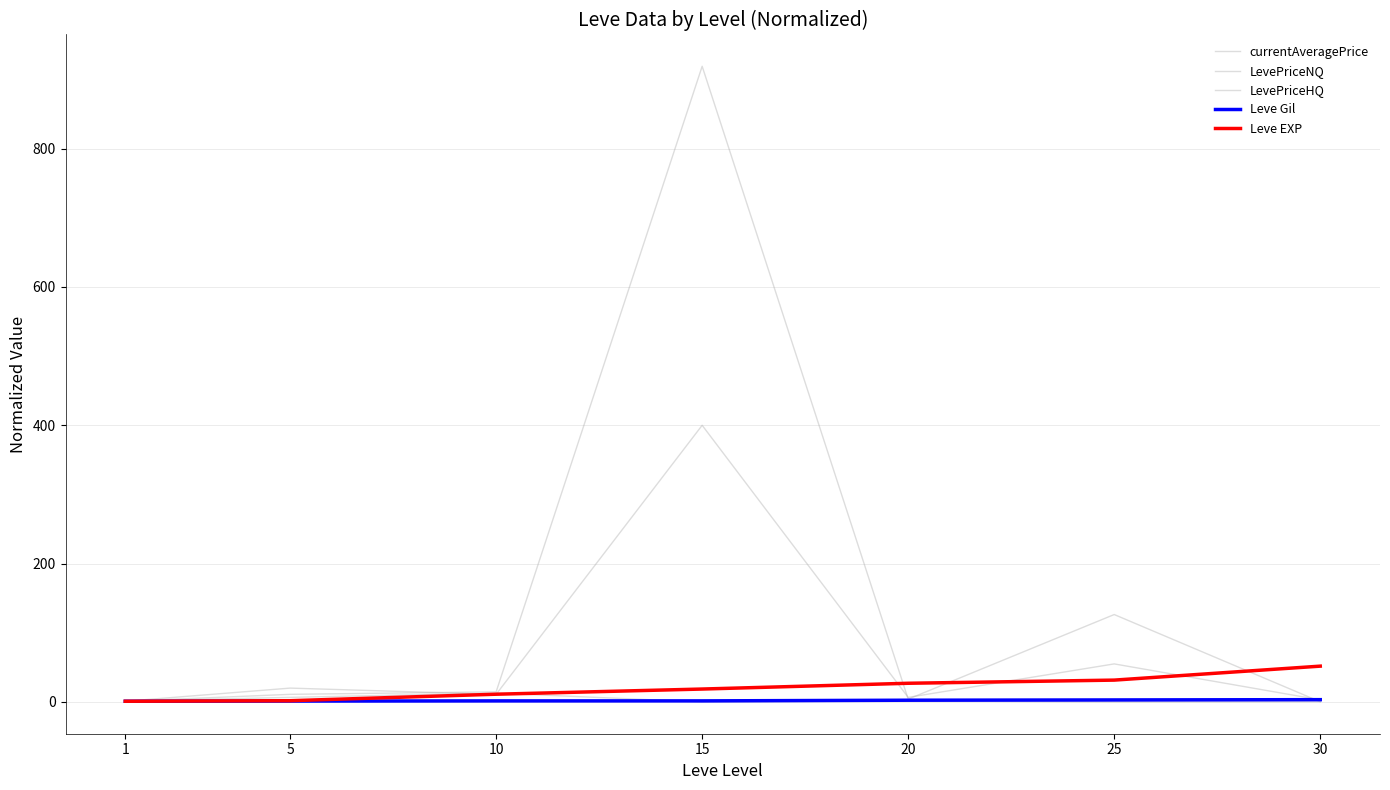

What is the value of the Leve Gil point at the 1st from the left?

1.0